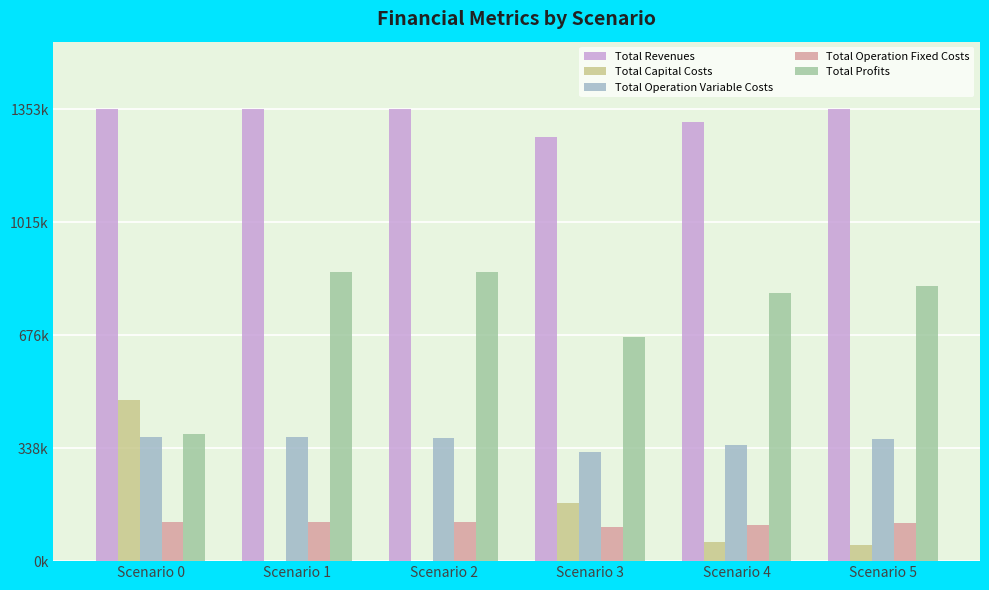

Which has a higher value, Scenario 3 or Scenario 2?

Scenario 2